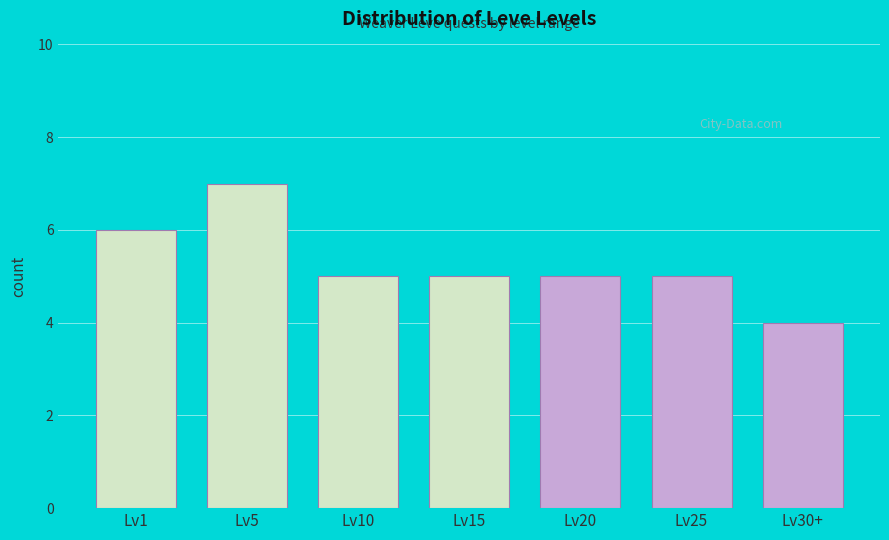

Reading left to right, extract all data points from this chart.

6	7	5	5	5	5	4